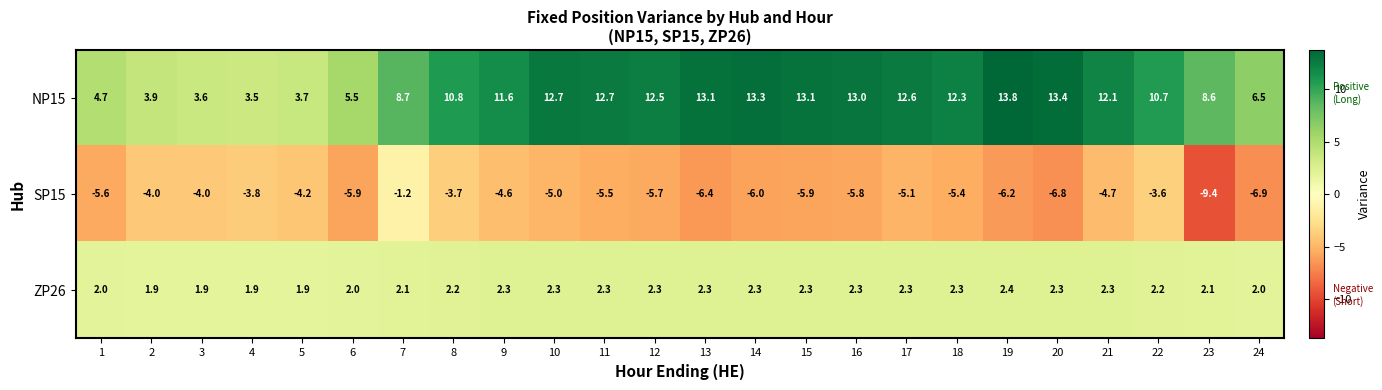

What is the maximum value shown in the chart?

13.8